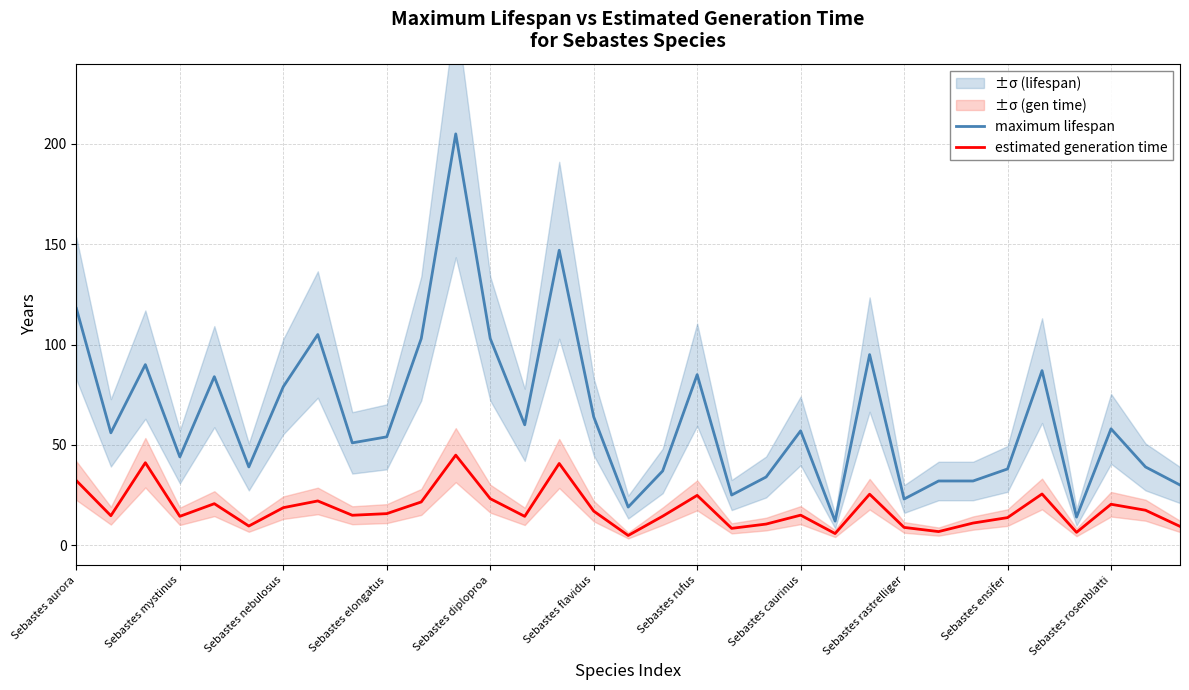

The value of estimated generation time at Sebastes ensifer is 13.7. True or false?

True